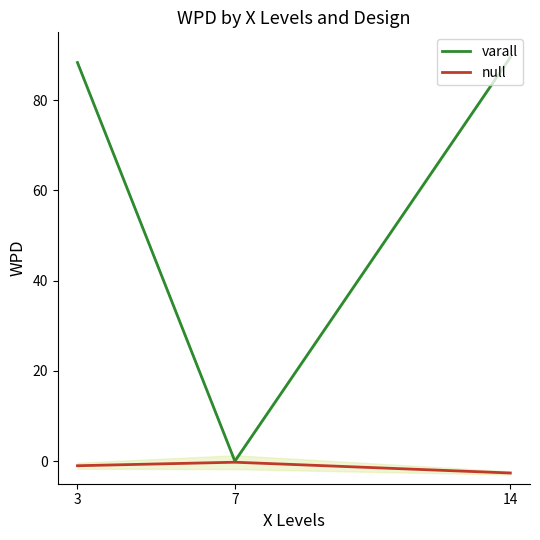

Reading left to right, what are all the values shown in this chart?

varall: 3=88.3	7=0.0	14=89.5
null: 3=-1.0	7=-0.2	14=-2.6